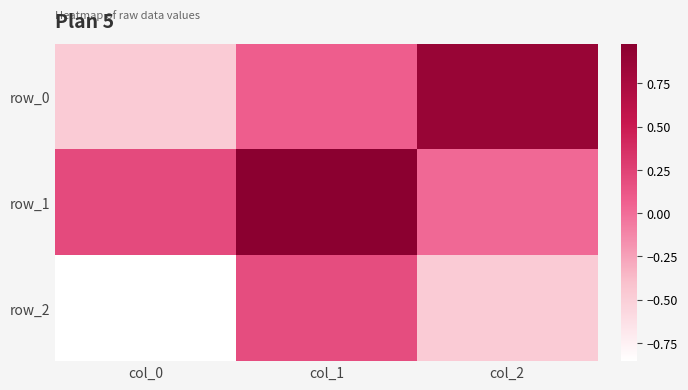

Which series has the largest range (max minus min)?

row_0